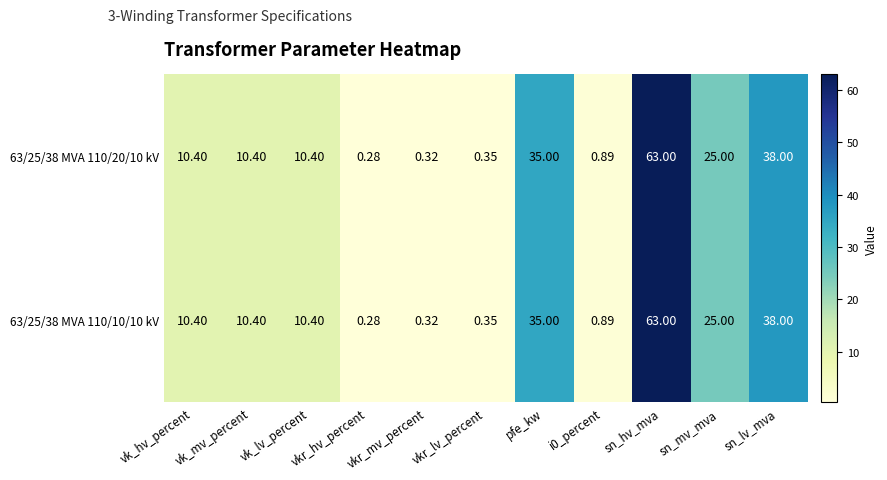

Where is 63/25/38 MVA 110/10/10 kV nearest to the value 31?

pfe_kw